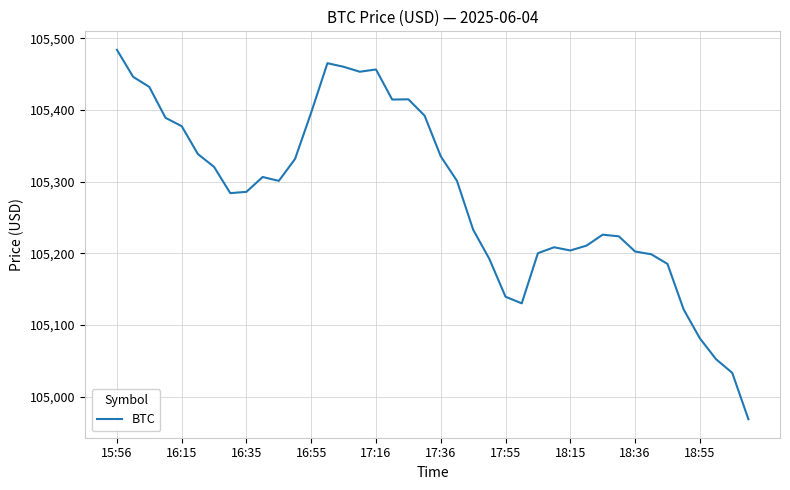

What is the maximum value shown in the chart?

105483.9